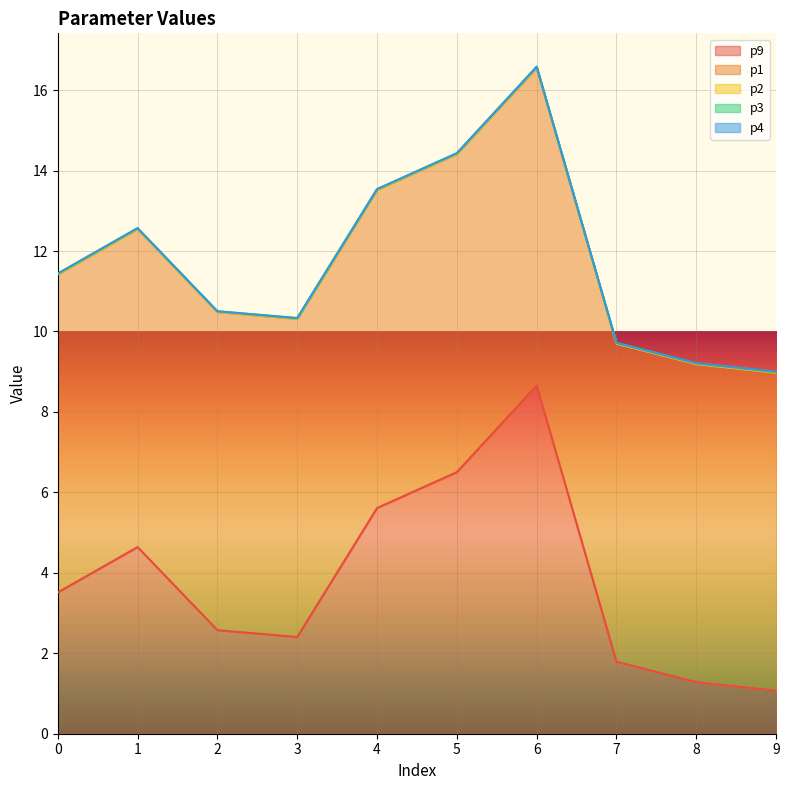

At how many categories does at least one series exceed 0?

10